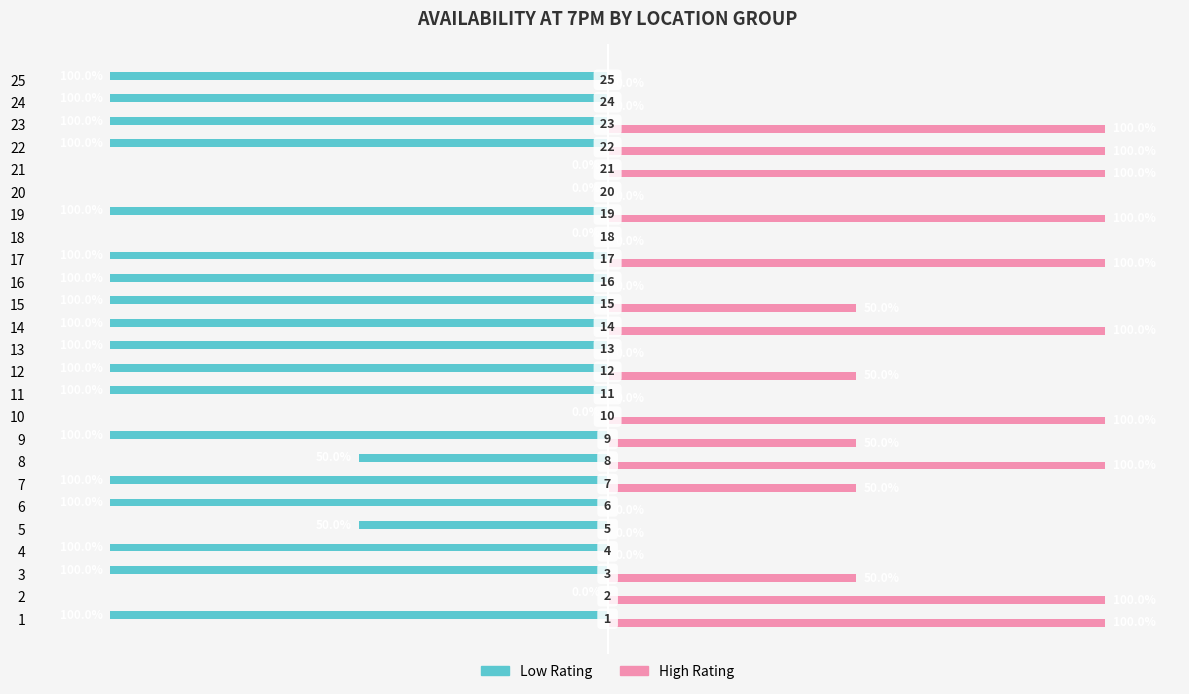

Between 15 and 25, which series saw the biggest shift?

High Rating